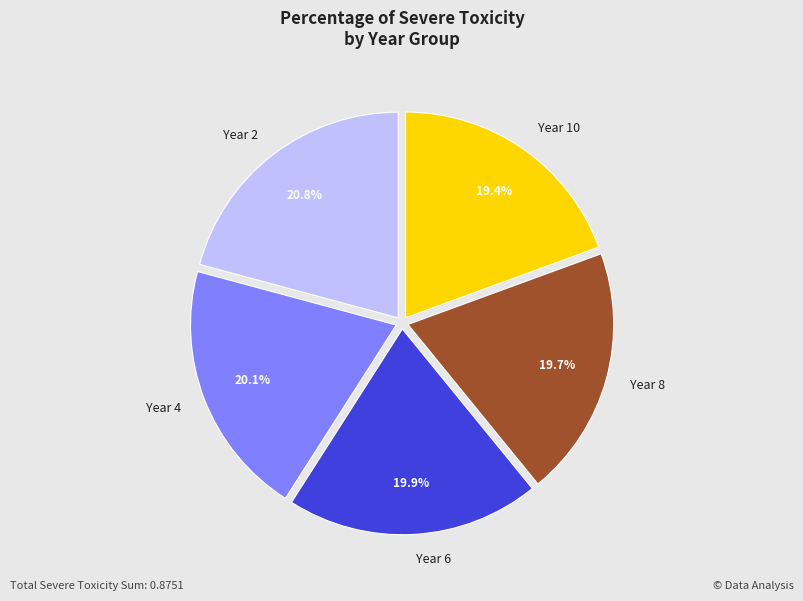

True or false: Year 6 accounts for 20% of the total.

True